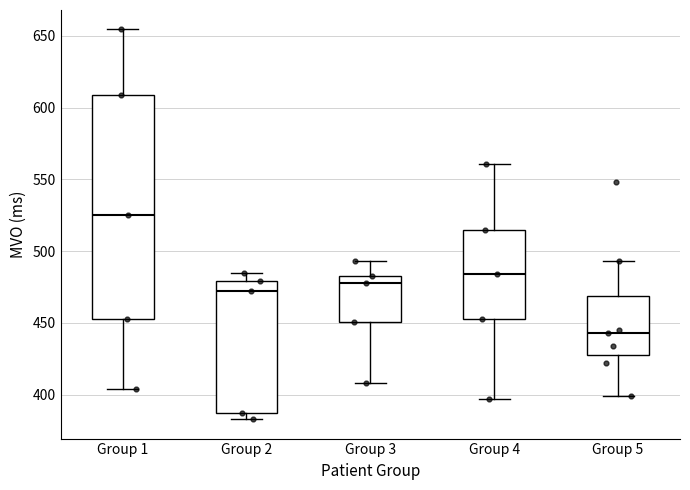

Reading left to right, read every box against the y-axis: the position of its median line, the range the box covers, and the ends of its whiskers. The values are not printed on the chart, so give them approximately, as read against the axis.

Group 1: median 525, box 455 to 610, whiskers 405 to 655
Group 2: median 470, box 385 to 480, whiskers 385 (just below the box's lower edge) to 485
Group 3: median 480, box 450 to 485, whiskers 410 to 495
Group 4: median 485, box 455 to 515, whiskers 395 to 560
Group 5: median 445, box 430 to 470, whiskers 400 to 495